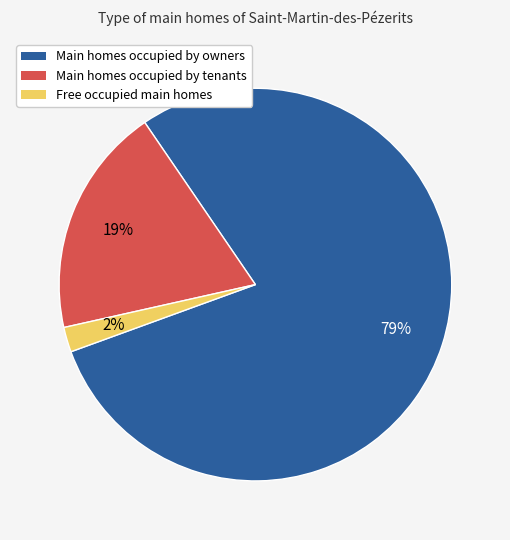

To the nearest percent, what is the average slice percentage?

33%